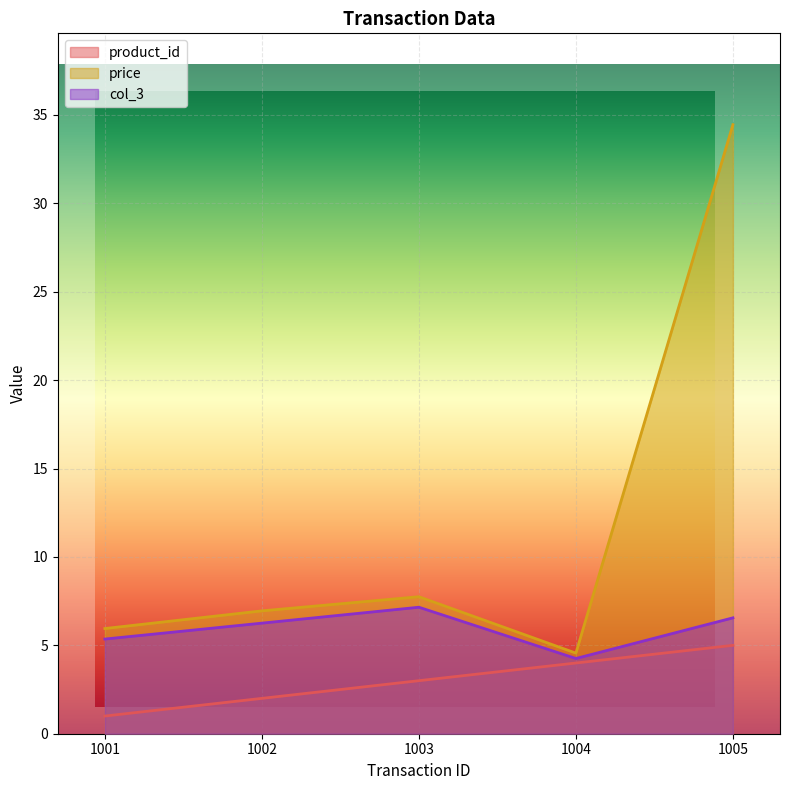

Reading left to right, transcribe all the data shown in this chart.

product_id: 1.0	2.0	3.0	4.0	5.0
price: 6.0	7.0	7.8	4.6	34.5
col_3: 5.4	6.3	7.2	4.3	6.6